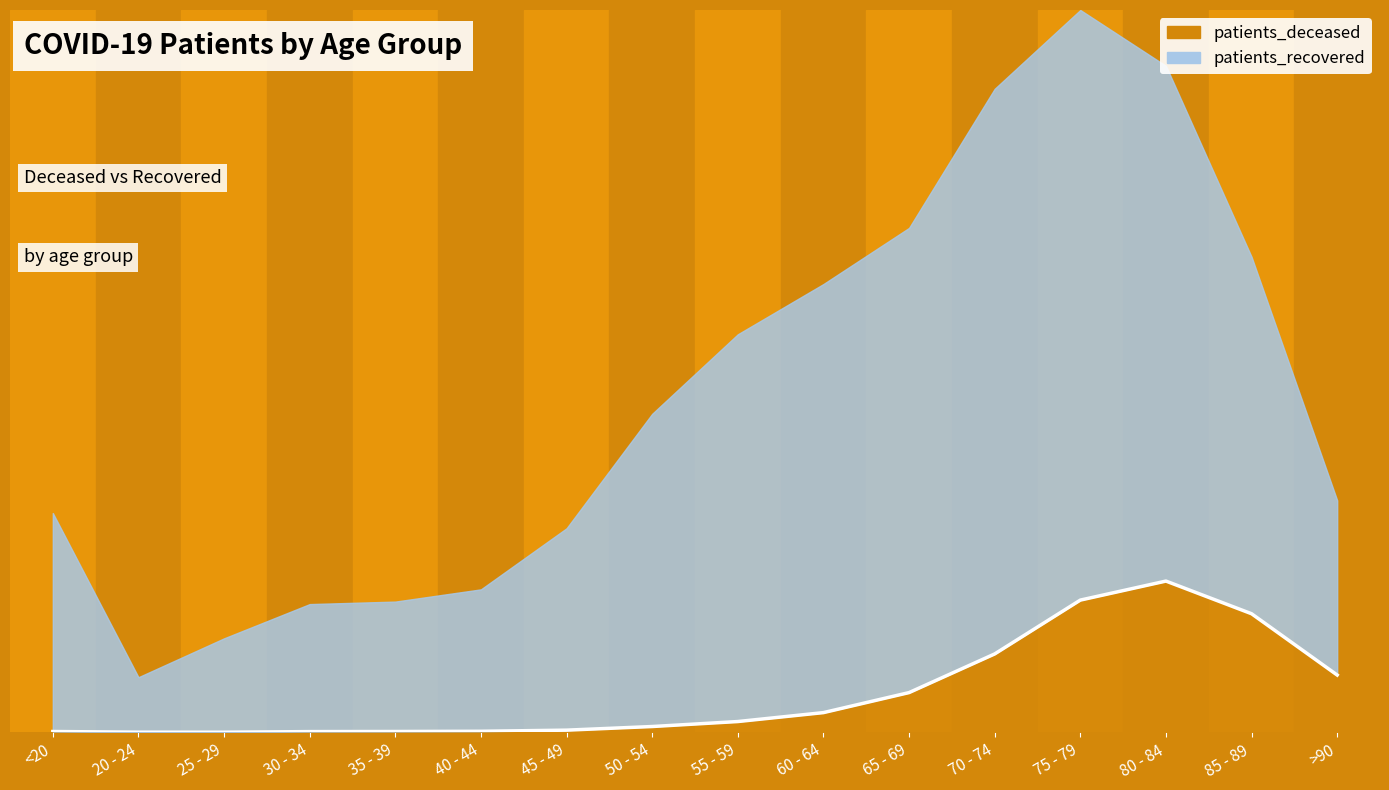

Rank the categories by value from highest to lowest.

80 - 84, 75 - 79, 85 - 89, 70 - 74, >90, 65 - 69, 60 - 64, 55 - 59, 50 - 54, 45 - 49, 40 - 44, <20, 35 - 39, 30 - 34, 20 - 24, 25 - 29